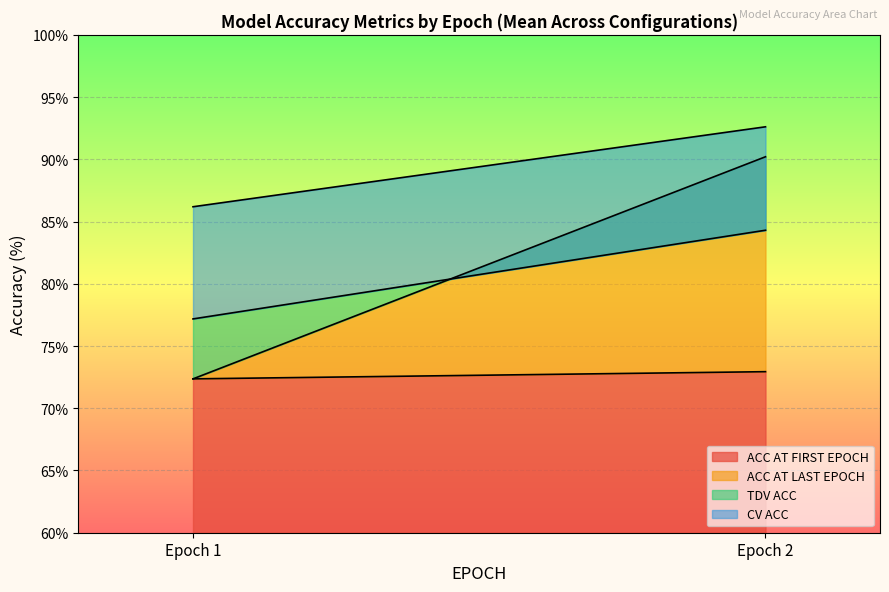

Between 1 and 2, which is larger?

2